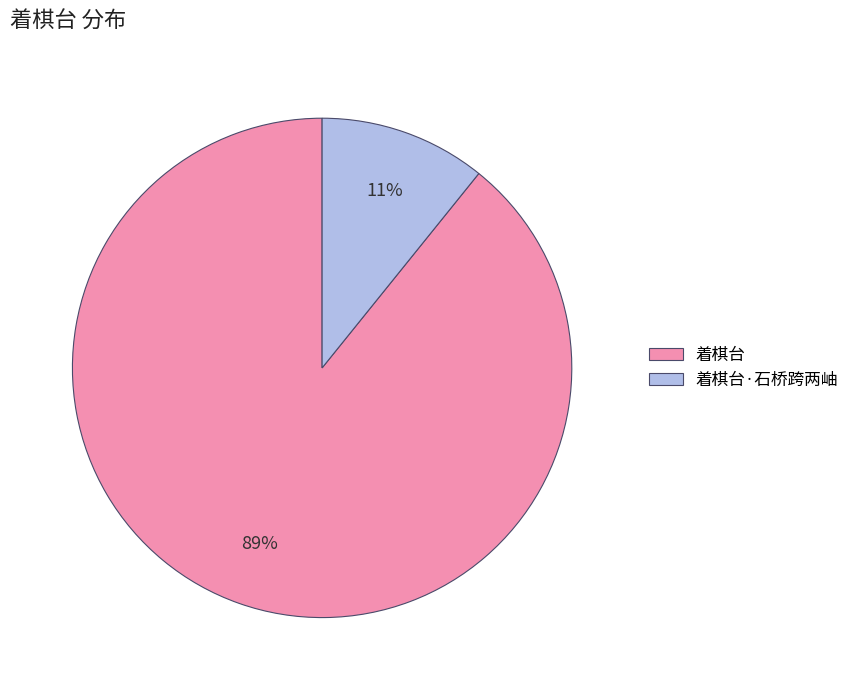

Count the number of slices in the pie.

2